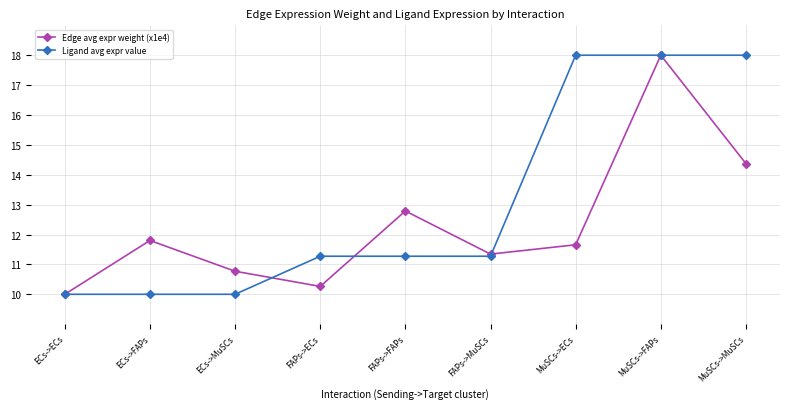

How many interior local valleys does the Edge avg expr weight (x1e4) series have?

2